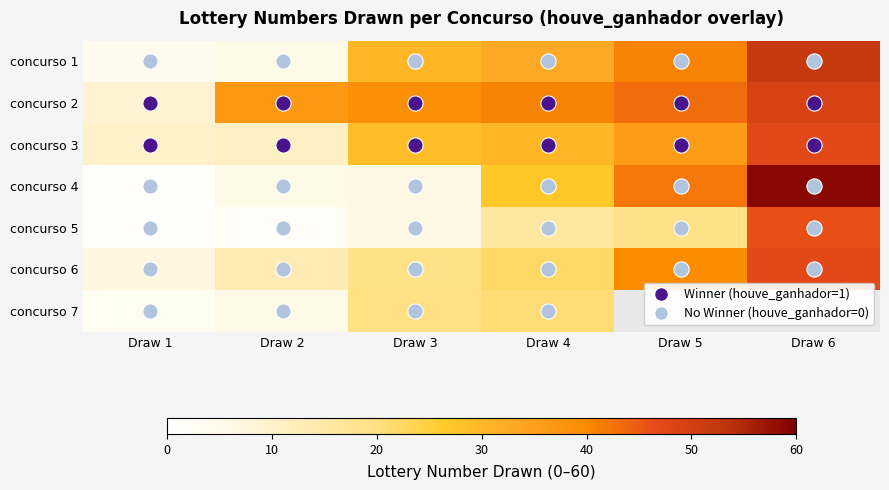

How many data points in concurso 5 are less than 16?

3